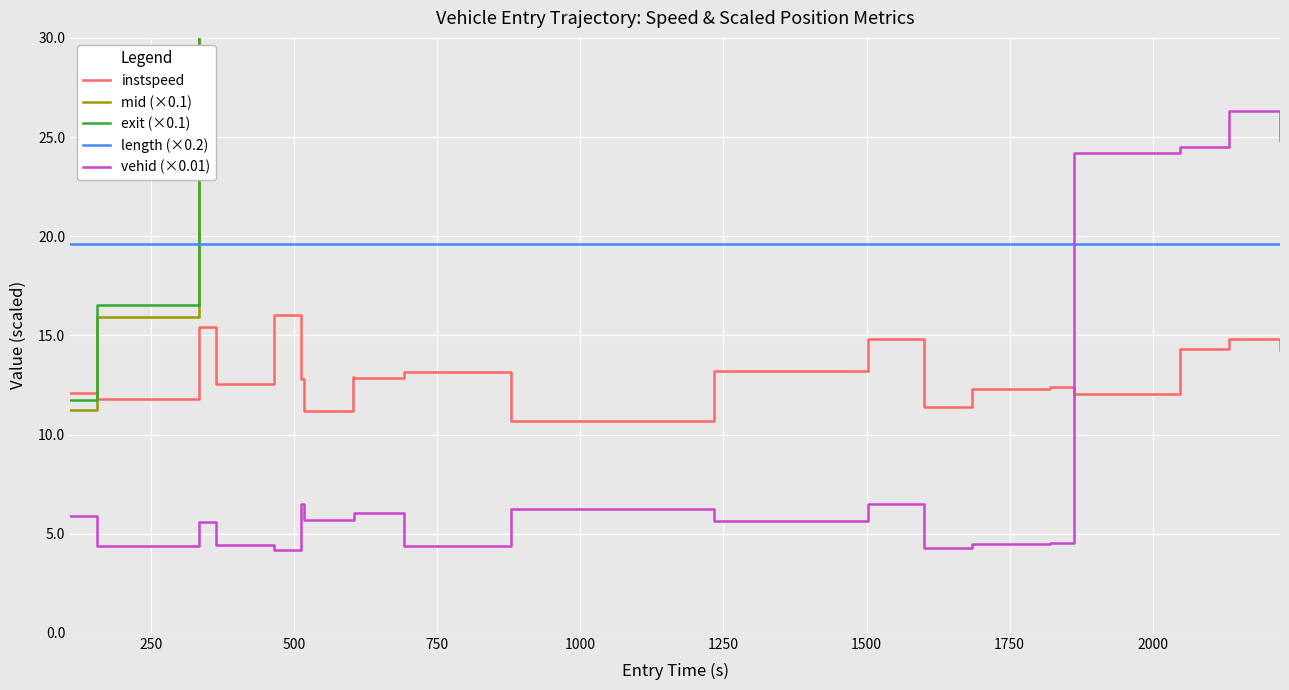

How many times do instspeed and vehid (×0.01) cross each other?

1